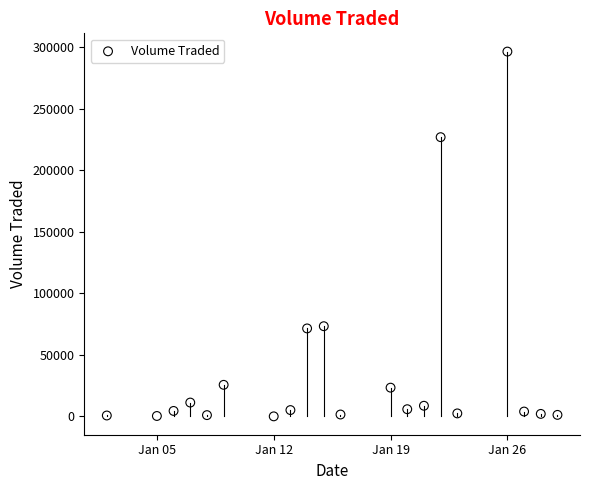

What is the range of X values (max minus min)?

27